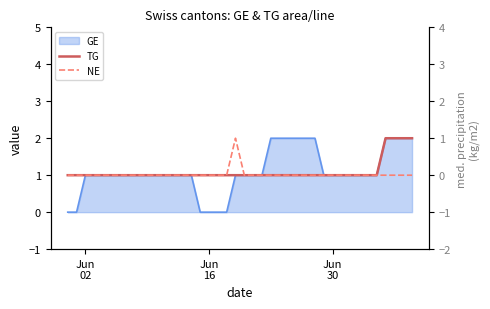

True or false: NE has more than 0 interior local peaks.

True